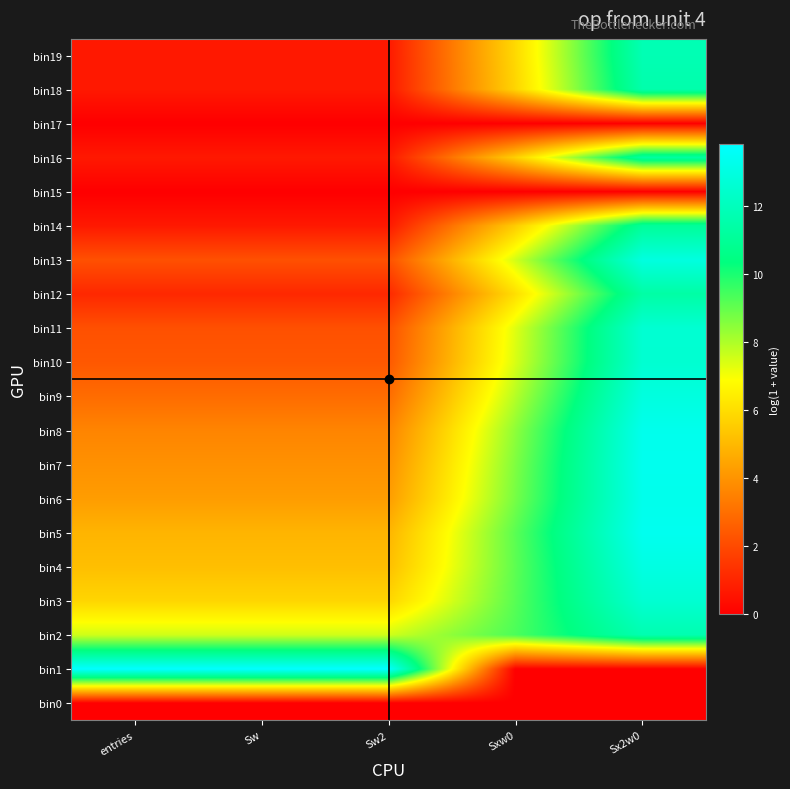

At which category is the sum across all series the highest?

Sx2w0